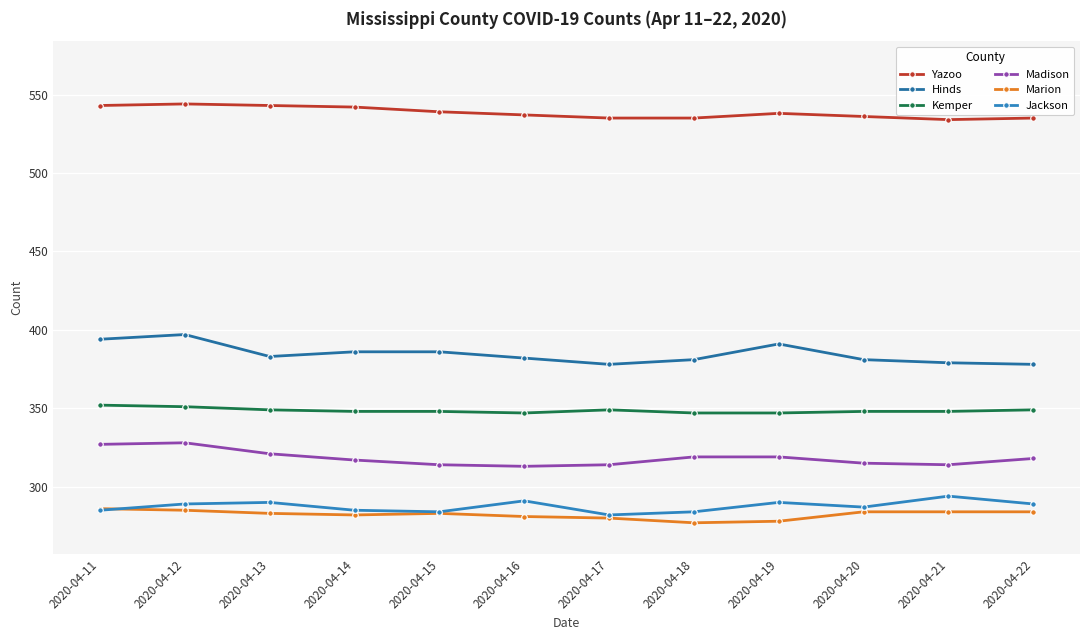

Reading right to left, what are all the values shown in this chart?

Yazoo: 2020-04-22=535	2020-04-21=534	2020-04-20=536	2020-04-19=538	2020-04-18=535	2020-04-17=535	2020-04-16=537	2020-04-15=539	2020-04-14=542	2020-04-13=543	2020-04-12=544	2020-04-11=543
Hinds: 2020-04-22=378	2020-04-21=379	2020-04-20=381	2020-04-19=391	2020-04-18=381	2020-04-17=378	2020-04-16=382	2020-04-15=386	2020-04-14=386	2020-04-13=383	2020-04-12=397	2020-04-11=394
Kemper: 2020-04-22=349	2020-04-21=348	2020-04-20=348	2020-04-19=347	2020-04-18=347	2020-04-17=349	2020-04-16=347	2020-04-15=348	2020-04-14=348	2020-04-13=349	2020-04-12=351	2020-04-11=352
Madison: 2020-04-22=318	2020-04-21=314	2020-04-20=315	2020-04-19=319	2020-04-18=319	2020-04-17=314	2020-04-16=313	2020-04-15=314	2020-04-14=317	2020-04-13=321	2020-04-12=328	2020-04-11=327
Marion: 2020-04-22=284	2020-04-21=284	2020-04-20=284	2020-04-19=278	2020-04-18=277	2020-04-17=280	2020-04-16=281	2020-04-15=283	2020-04-14=282	2020-04-13=283	2020-04-12=285	2020-04-11=286
Jackson: 2020-04-22=289	2020-04-21=294	2020-04-20=287	2020-04-19=290	2020-04-18=284	2020-04-17=282	2020-04-16=291	2020-04-15=284	2020-04-14=285	2020-04-13=290	2020-04-12=289	2020-04-11=285